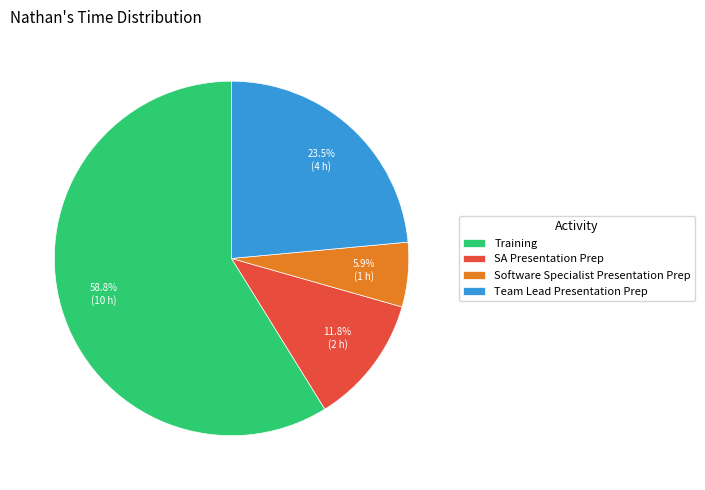

To the nearest percent, what percentage of the pie is Training?

59%